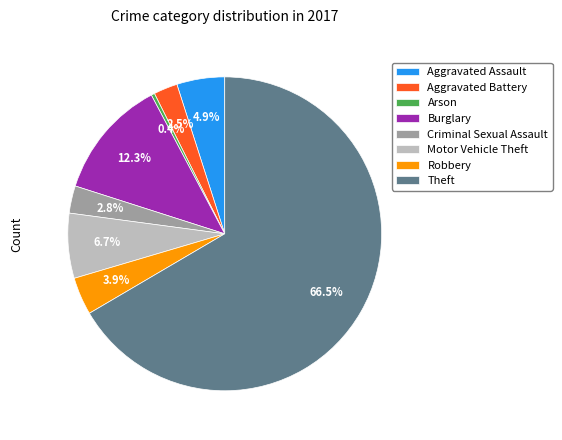

What portion of the pie excludes Criminal Sexual Assault?

97.2%